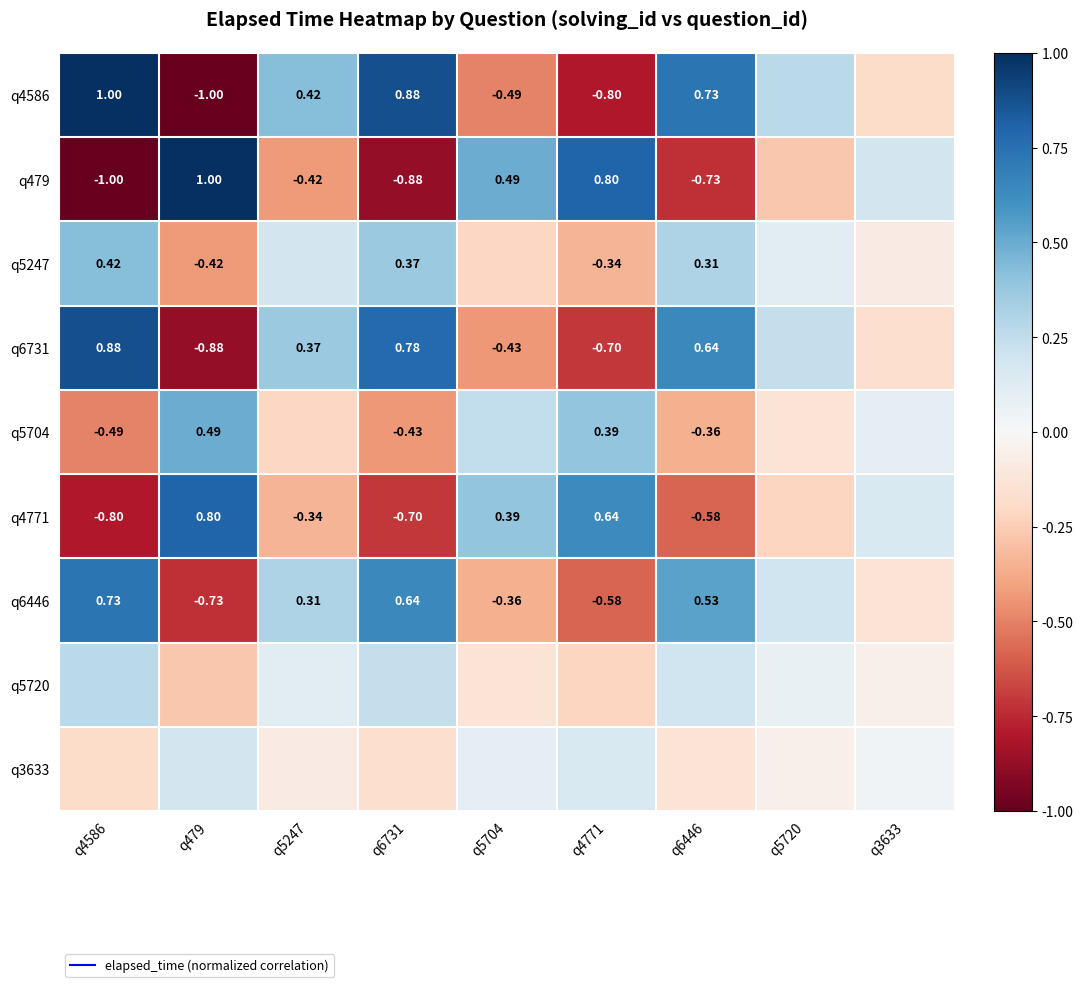

Which category has the highest value in the q5704 series?

q479